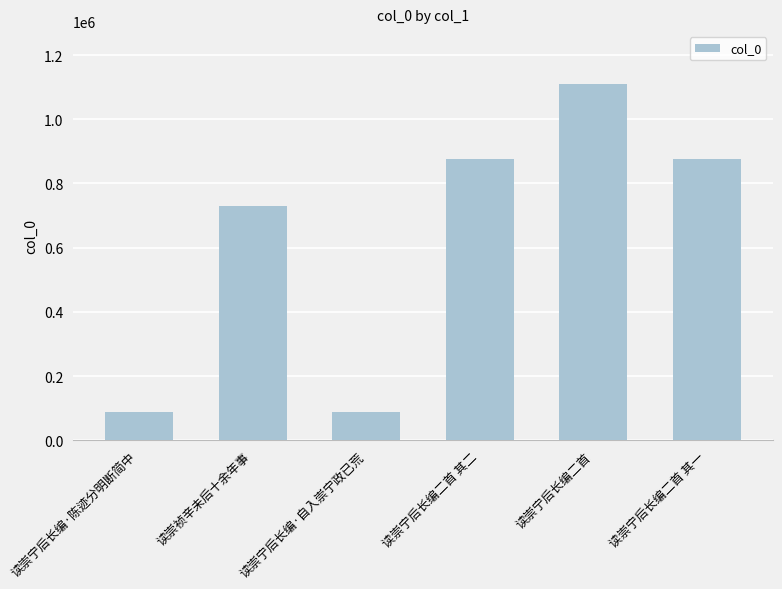

What is the sum of all values?

3766684